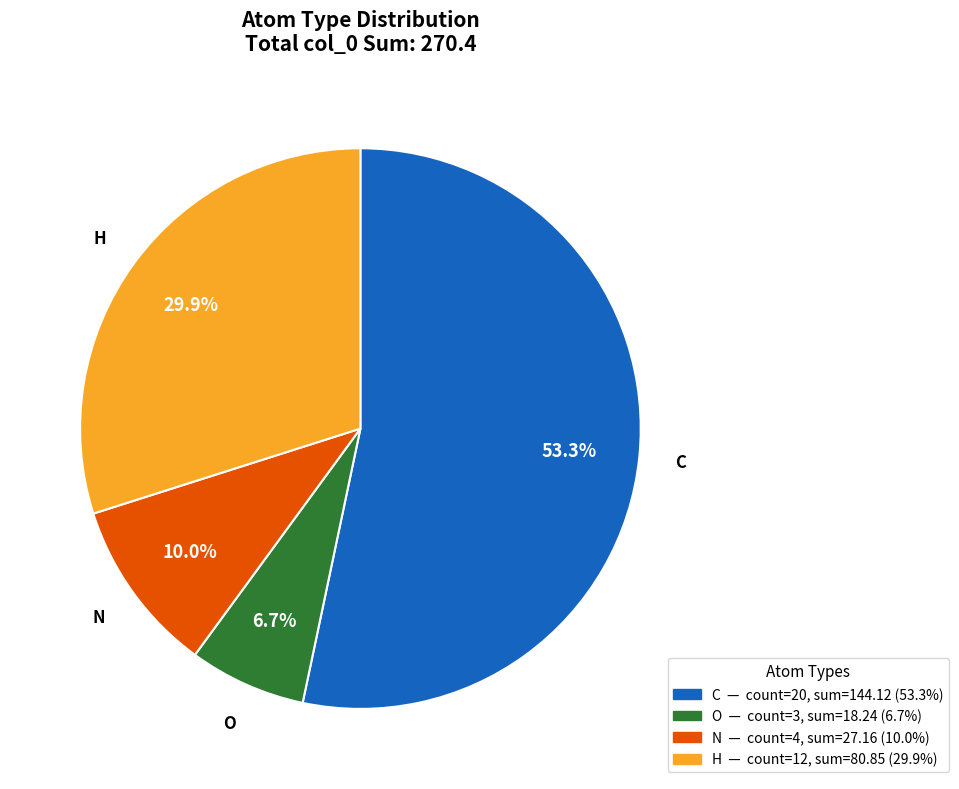

To the nearest percent, what portion does N represent?

10%